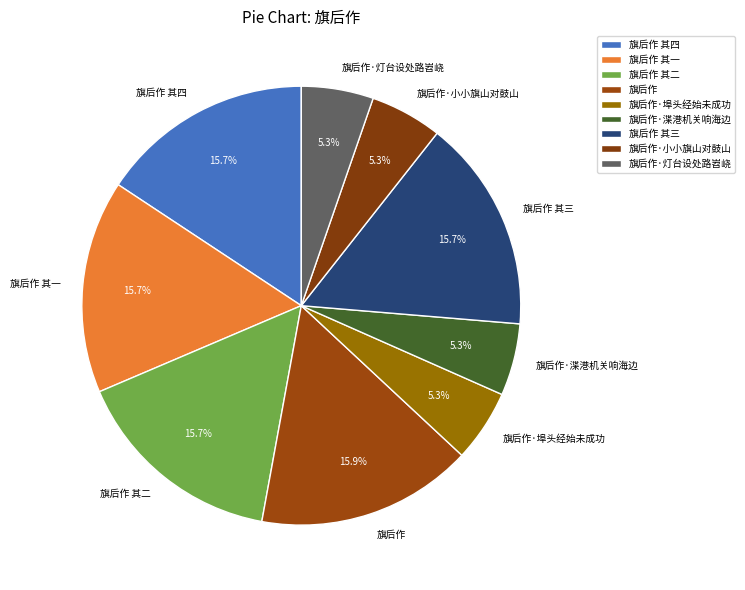

To the nearest percent, what is the difference between the largest and smallest slice percentages?

11%